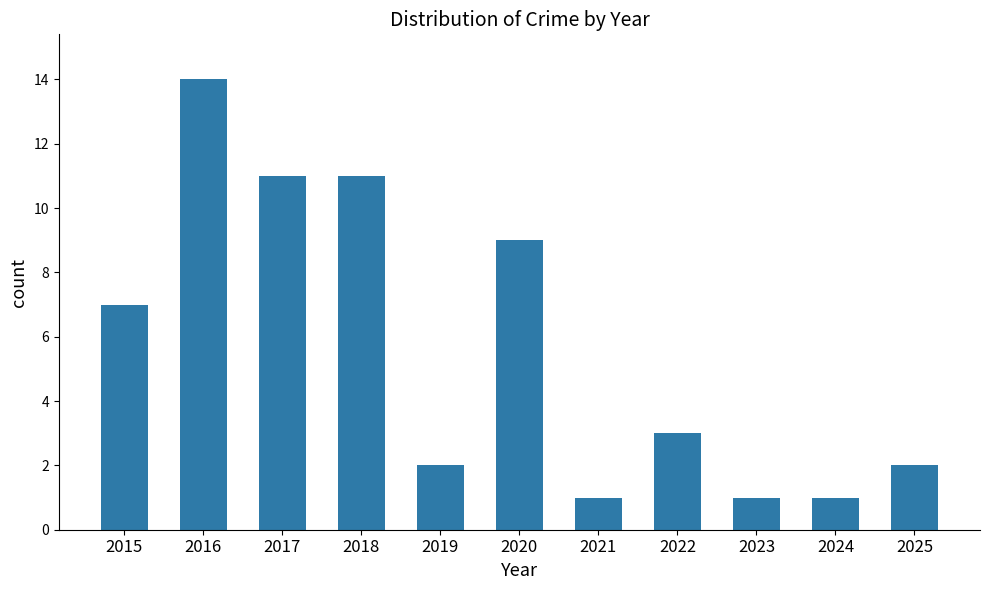

What is the value of the 5th bar from the left?

2